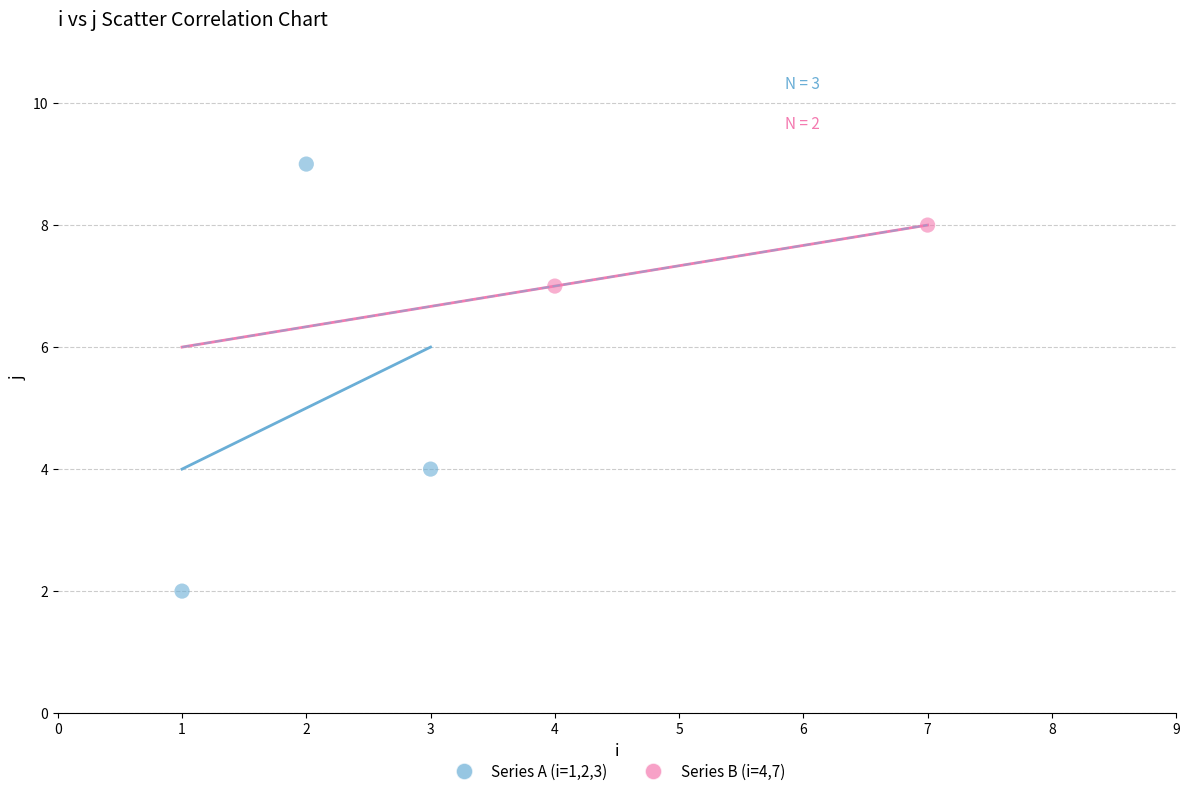

Which series has the widest spread of Y values?

Series A (i=1,2,3)